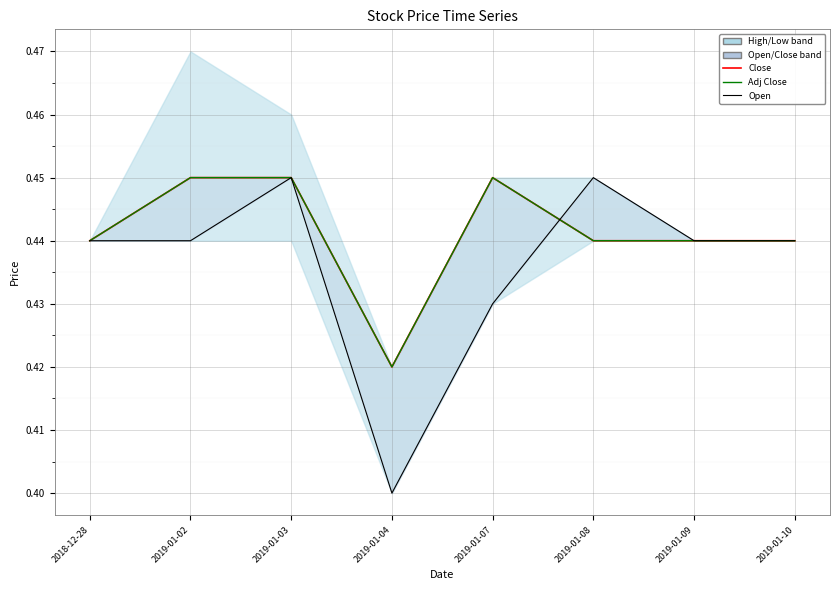

How many interior local valleys does the Open series have?

1